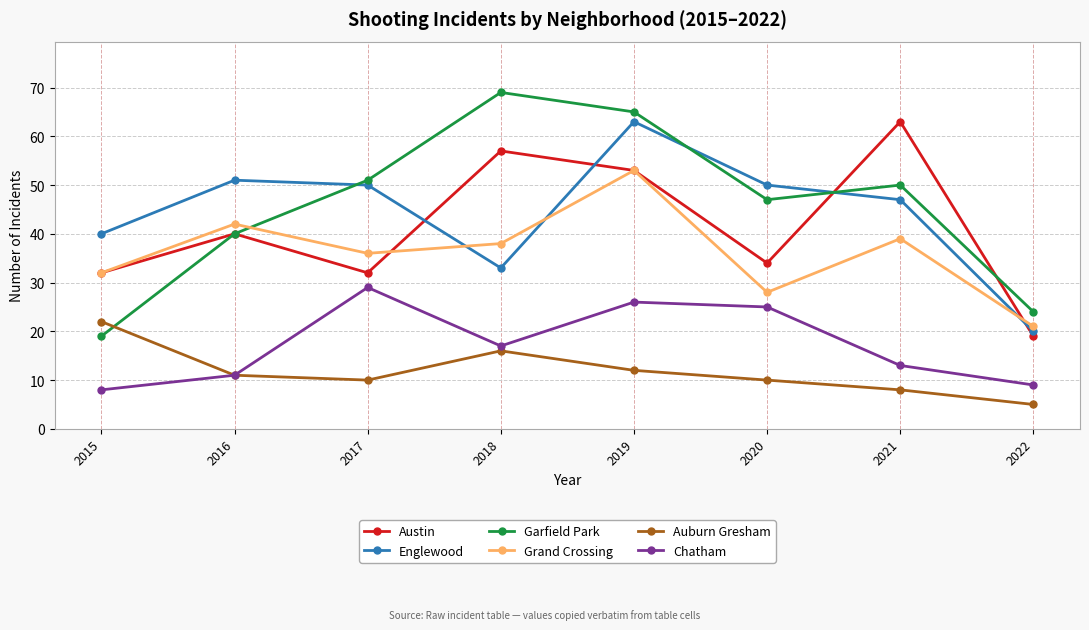

At which category does Grand Crossing reach its first local peak?

2016